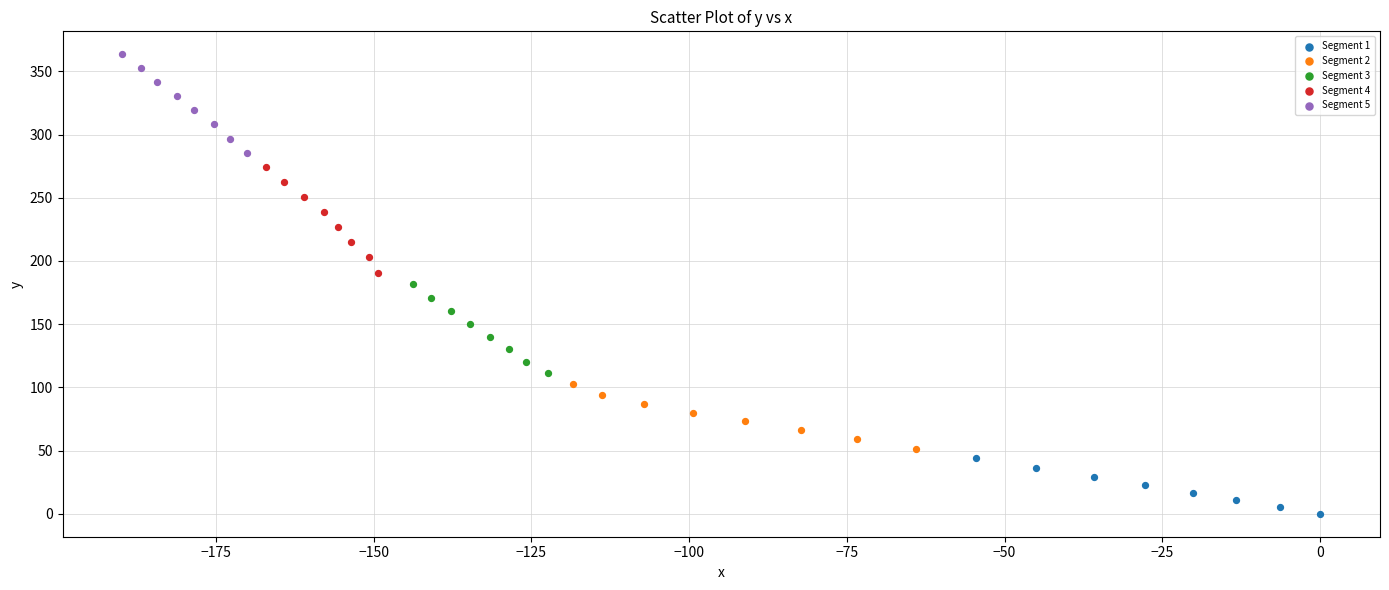

Which series has the largest Y range (max minus min)?

Segment 4